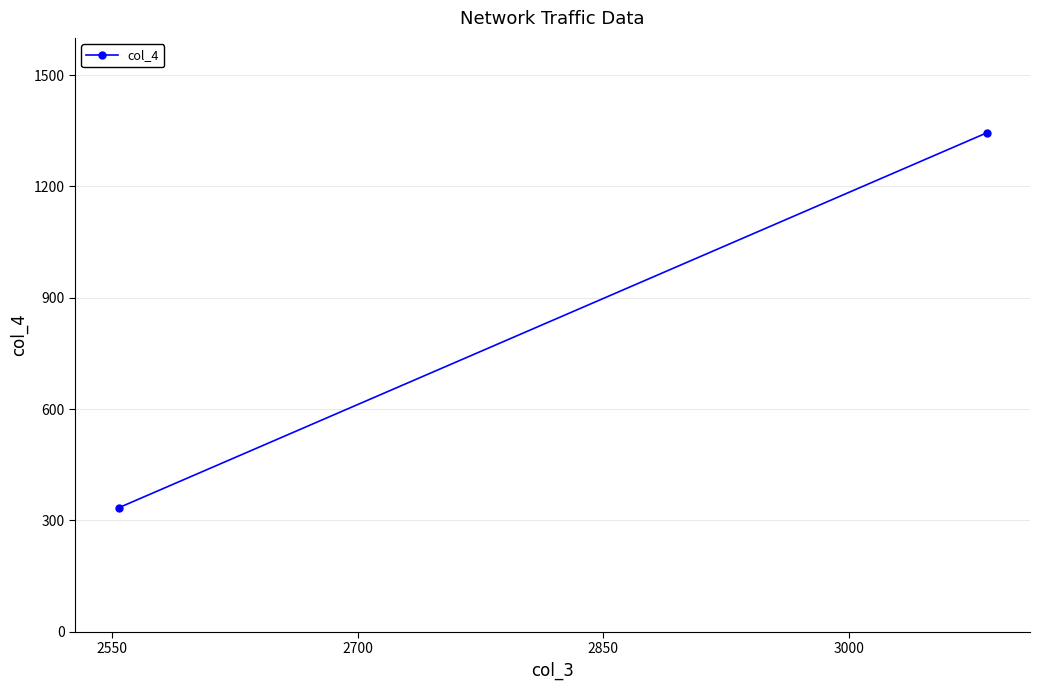

How many distinct data groups are displayed?

1